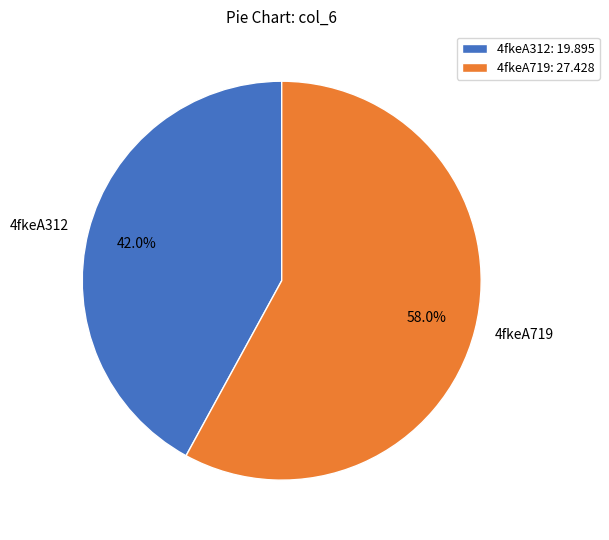

To the nearest percent, what is the difference between the 4fkeA719 and 4fkeA312 slice percentages?

16%